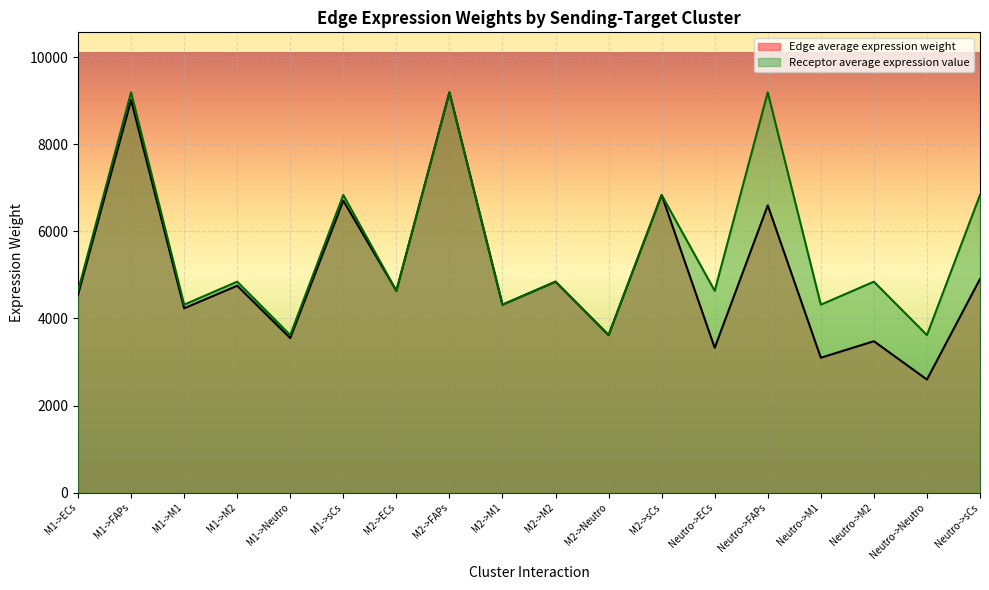

At how many categories does at least one series exceed 3890?

15